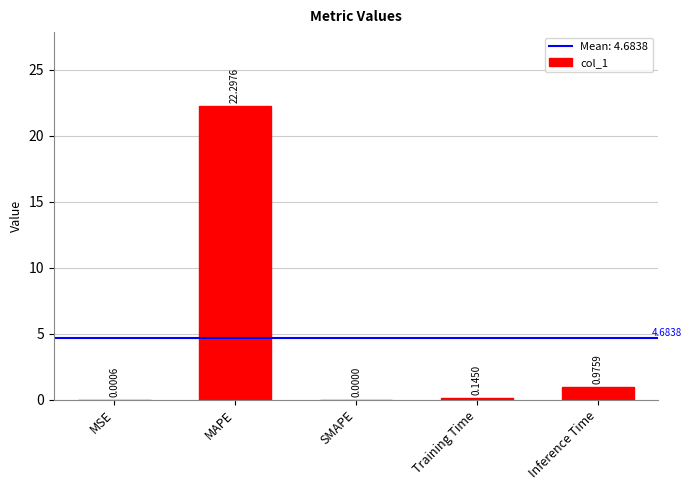

Which has a higher value, Inference Time or MAPE?

MAPE